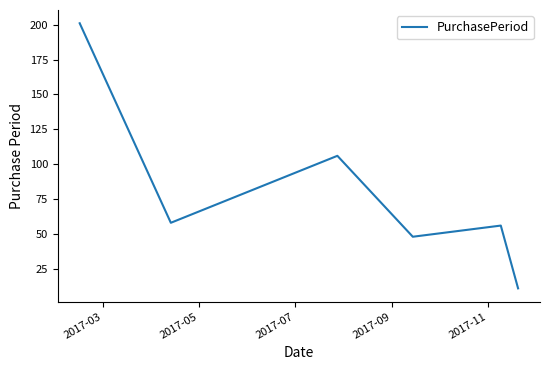

What is the maximum value shown in the chart?

201